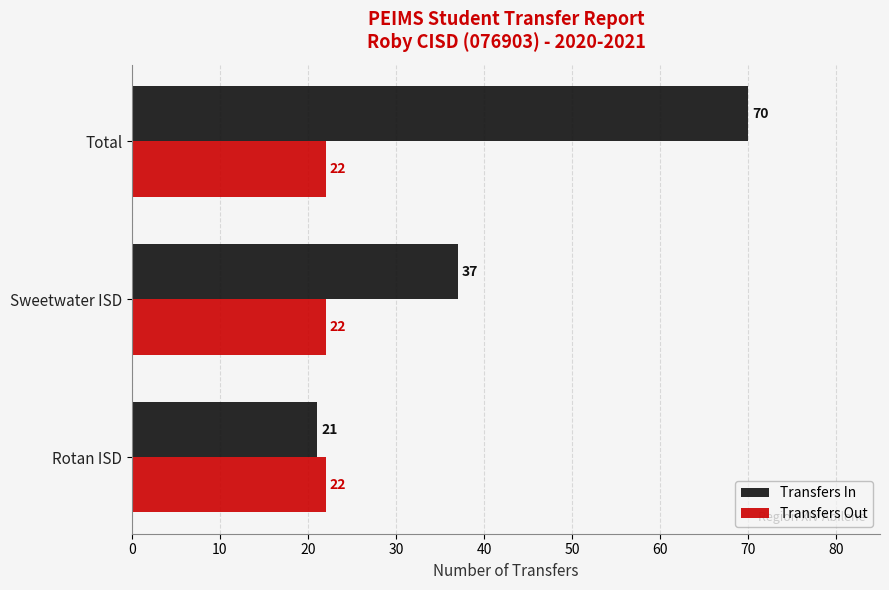

What is the approximate value of Transfers In at Sweetwater ISD, to the nearest 10?

40